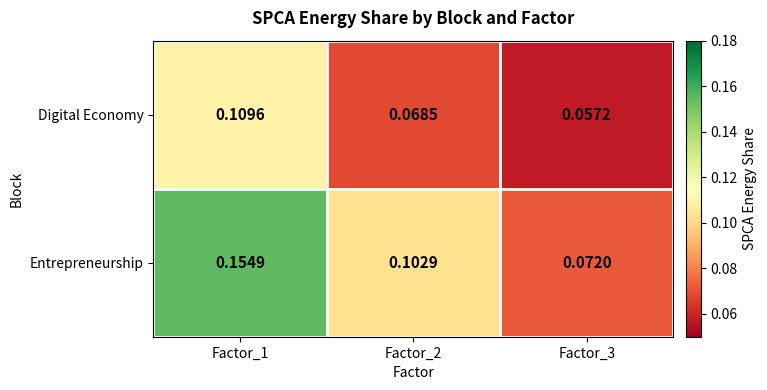

Rank the series by their average value, from lowest to highest.

Digital Economy, Entrepreneurship